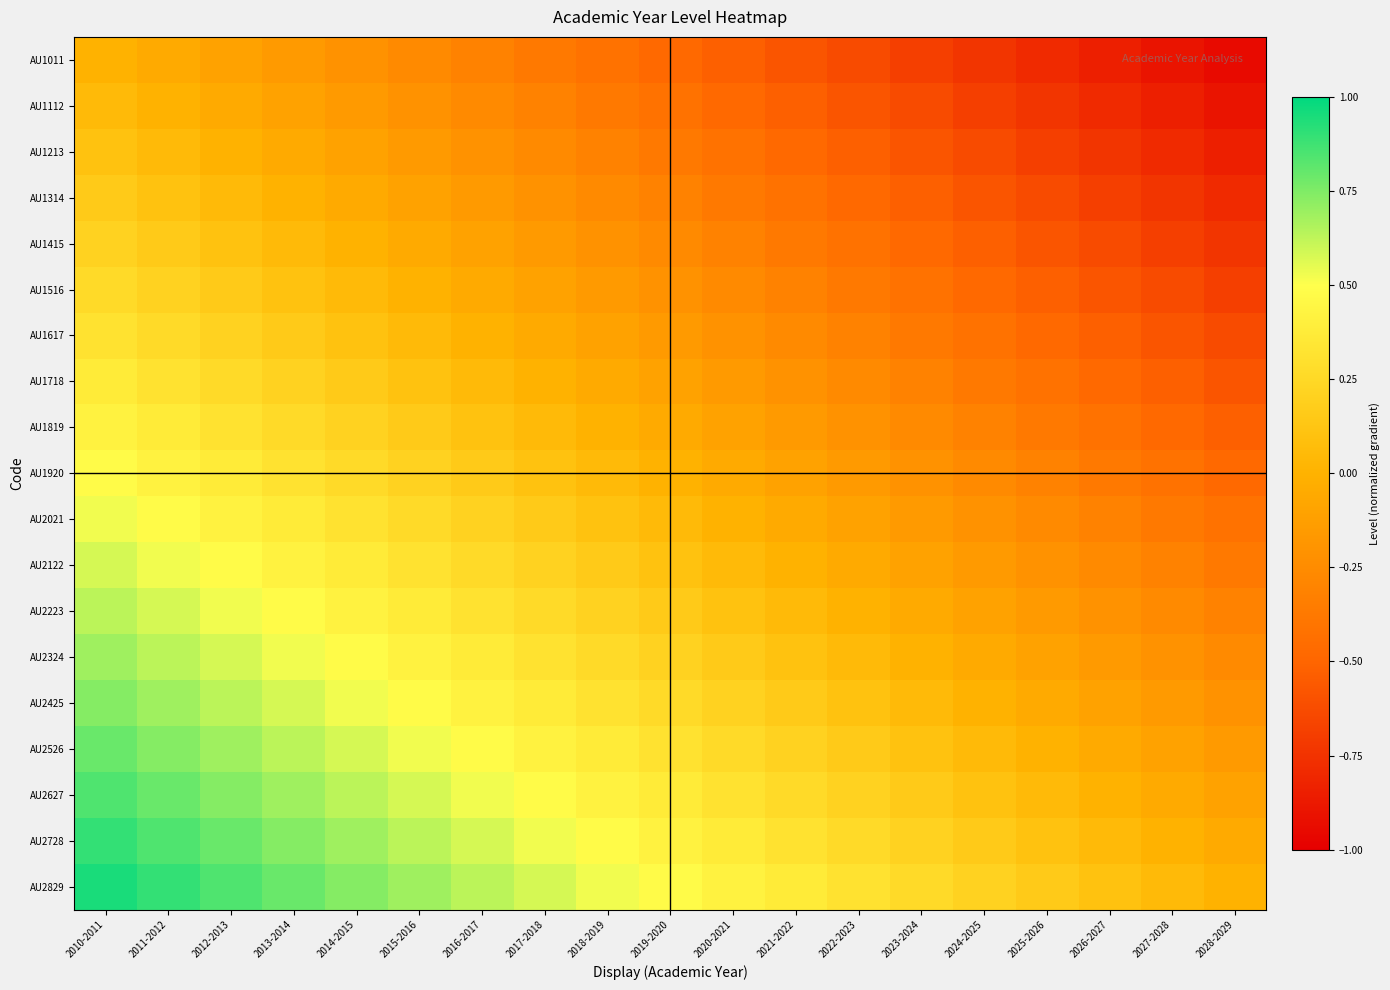

What is the total value across all series at 2012-2013?

7.0